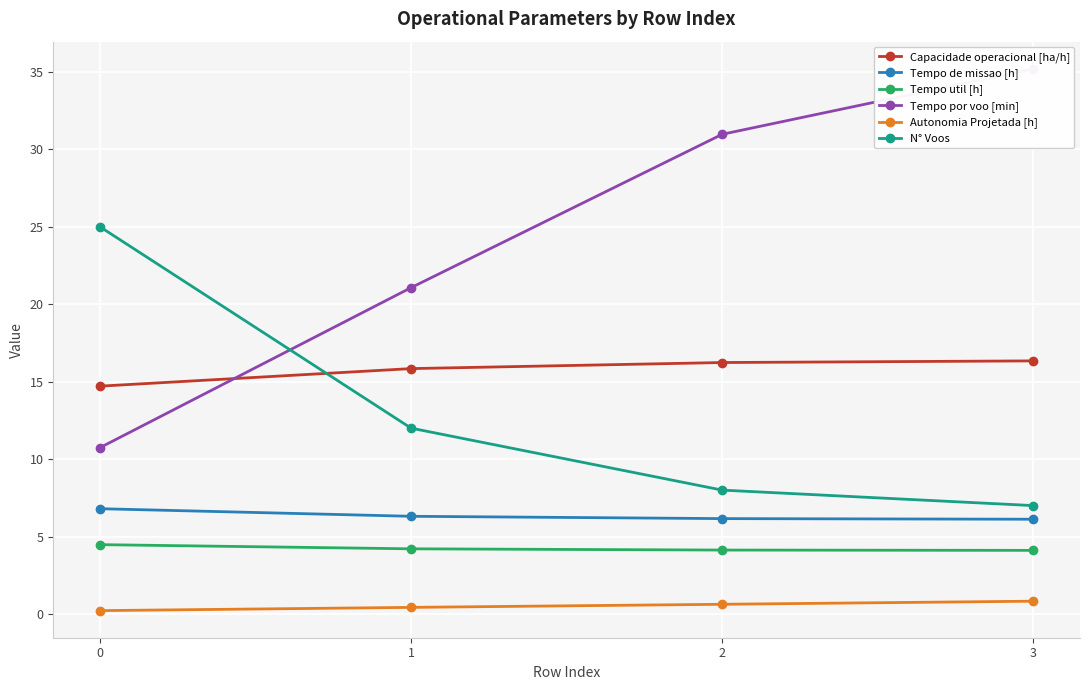

True or false: Capacidade operacional [ha/h] and Autonomia Projetada [h] cross at least once.

False